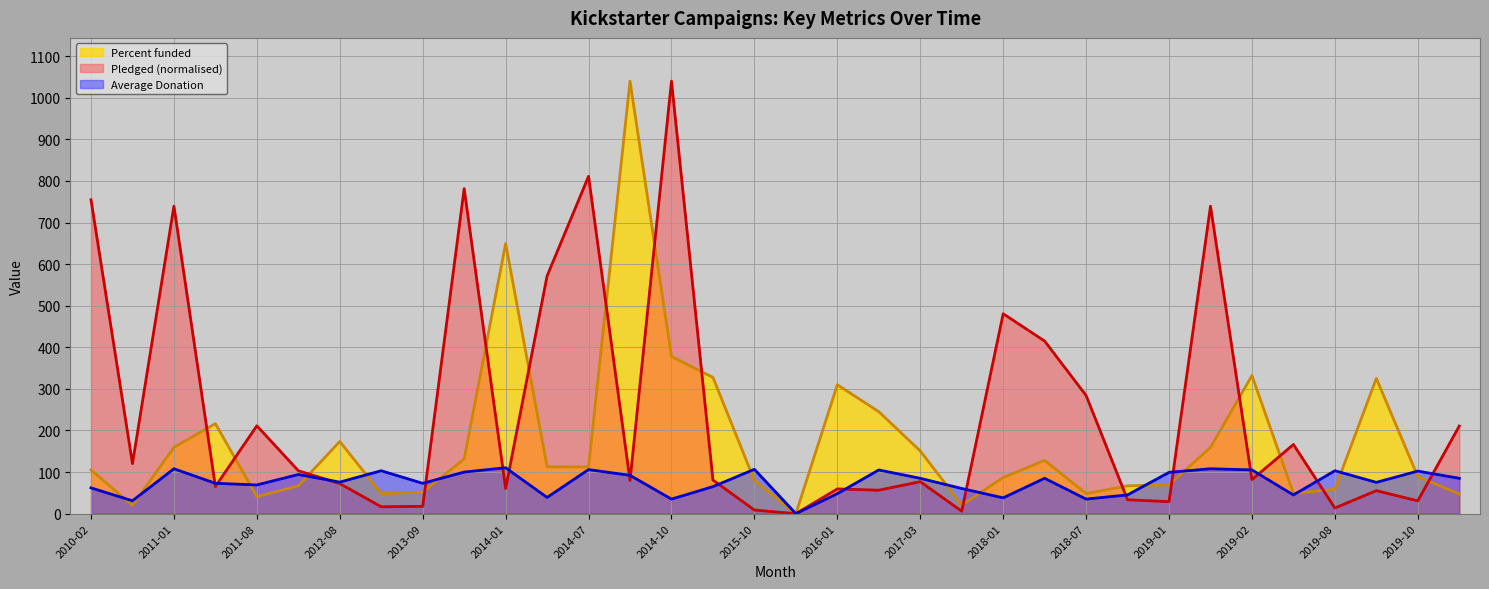

Reading left to right, transcribe all the data shown in this chart.

Average Donation: 62.0	31.0	108.0	73.0	69.1	94.1	75.8	103.2	72.9	100.0	110.4	39.0	106.0	92.2	35.0	64.9	106.6	0.0	48.0	105.1	85.0	60.6	38.0	85.0	35.0	45.1	99.3	108.0	105.2	45.0	103.2	75.3	102.3	85.0
Percent funded: 105.2	19.9	159.4	216.4	41.0	66.8	173.6	48.1	51.7	131.5	649.5	112.8	112.2	1040.0	377.8	327.6	80.0	0.0	310.0	245.1	150.8	21.0	86.8	128.1	48.2	66.9	69.3	159.4	332.0	48.5	59.0	325.3	89.3	47.3
pledged: 754.7	120.3	739.4	65.3	211.3	103.2	72.4	16.6	17.6	781.5	60.5	571.7	811.2	79.8	1040.0	80.8	8.8	0.0	59.5	56.5	76.9	6.0	480.8	415.0	284.1	33.4	28.9	739.4	81.9	166.3	13.6	55.3	30.9	210.6